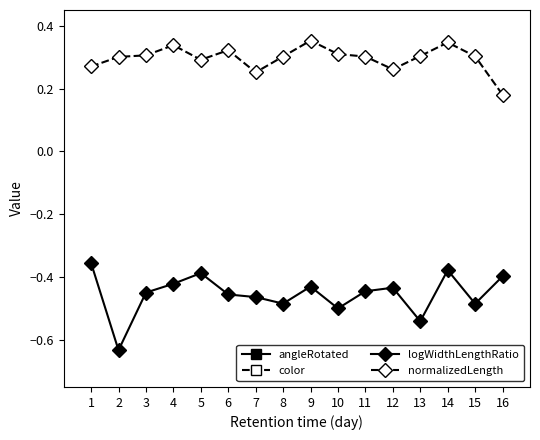

The logWidthLengthRatio series shows -0.4 at 16. True or false?

True